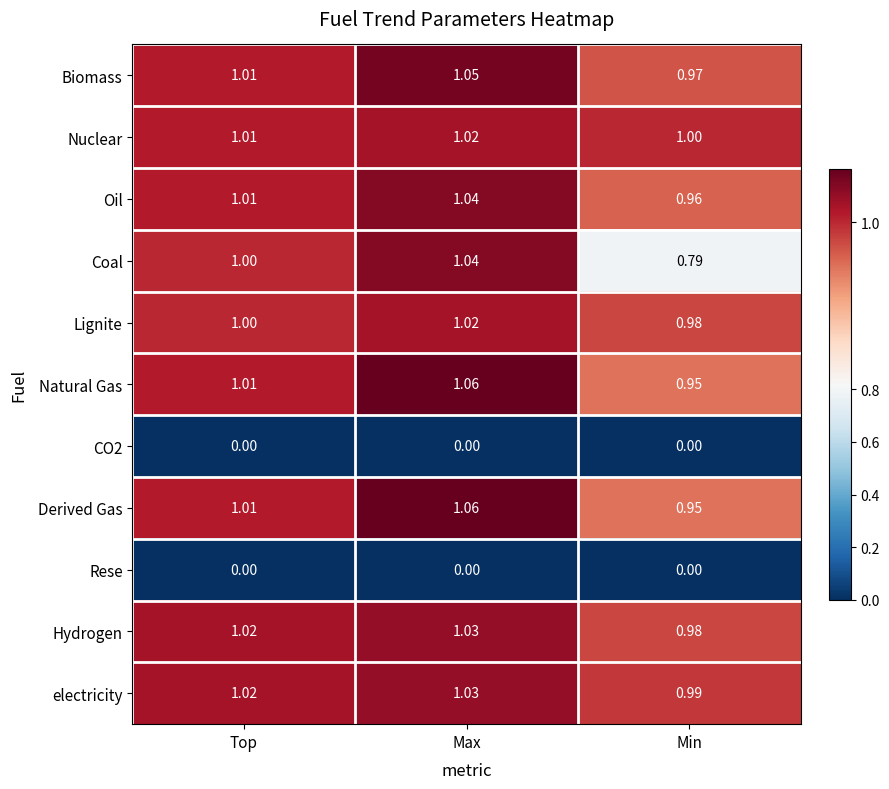

Which category has the lowest value in the Lignite series?

Min